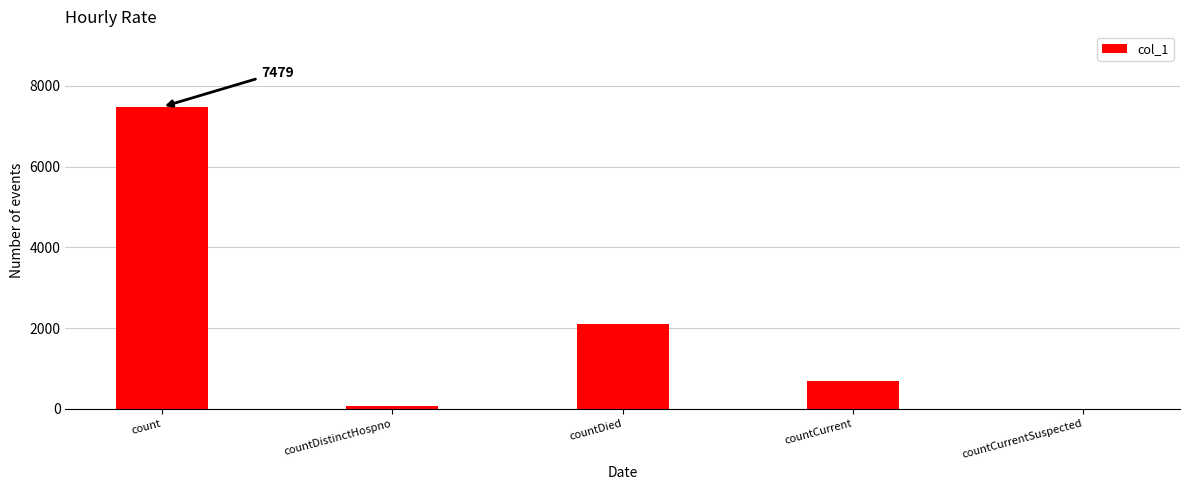

What is the change in value from count to countCurrentSuspected?

-7479